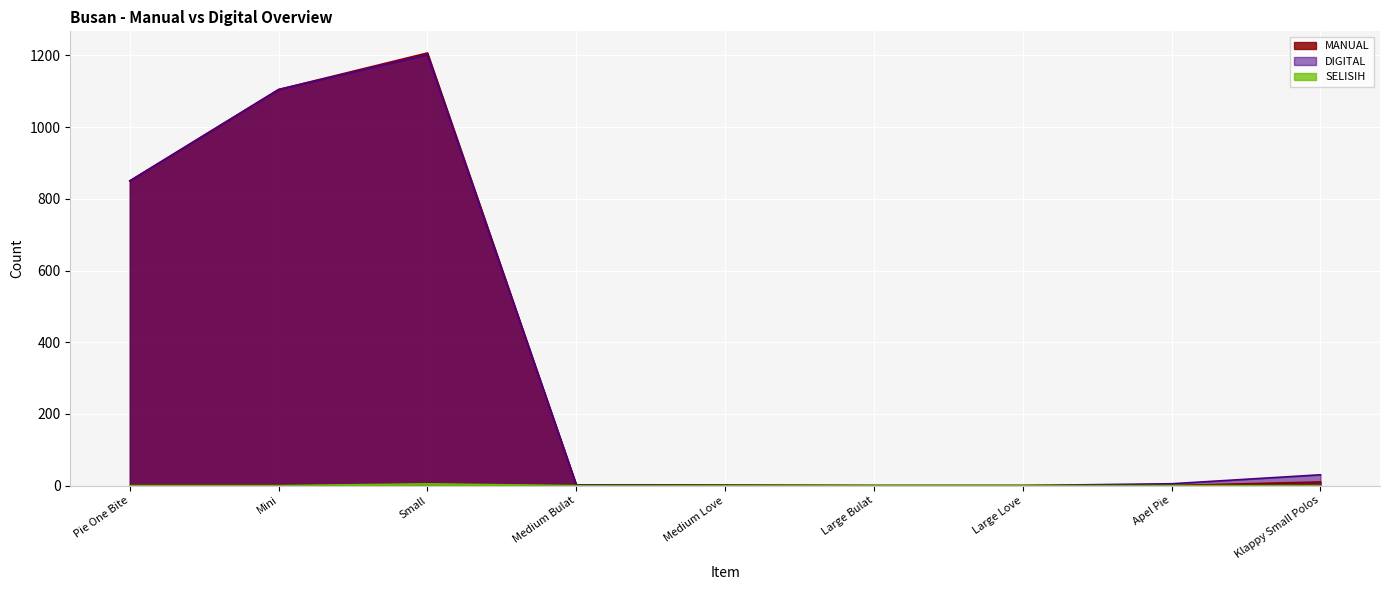

The value of DIGITAL at Klappy Small Polos is 30. True or false?

True